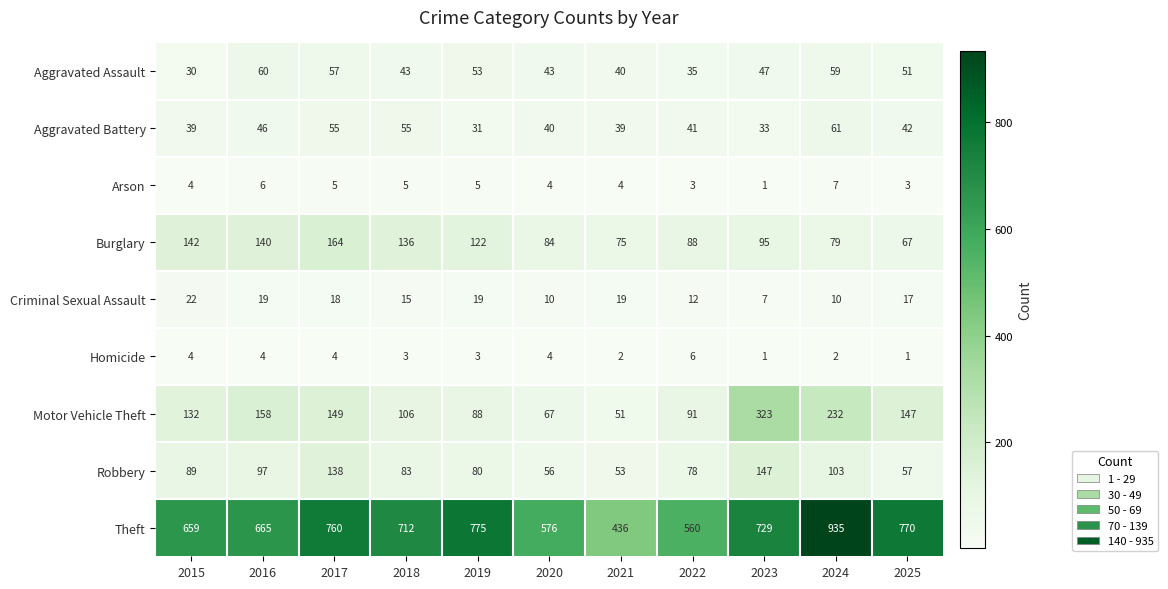

The Burglary series shows 184 at 2016. True or false?

False